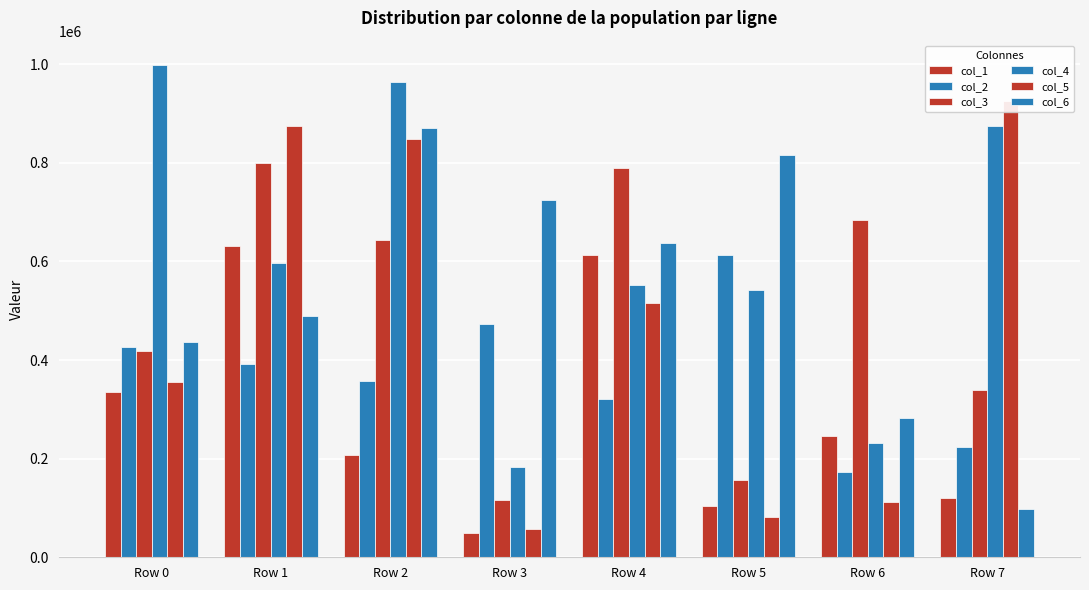

Rank the series by their maximum value, from lowest to highest.

col_2, col_1, col_3, col_6, col_5, col_4